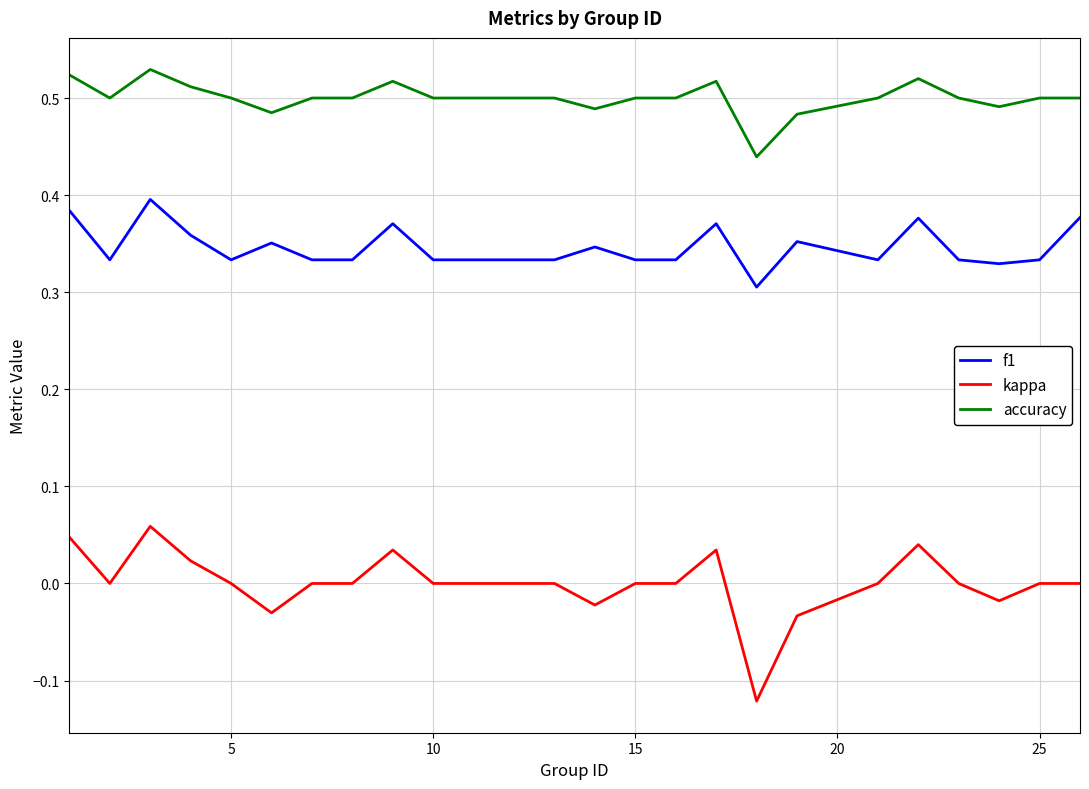

Which series has the largest range (max minus min)?

kappa